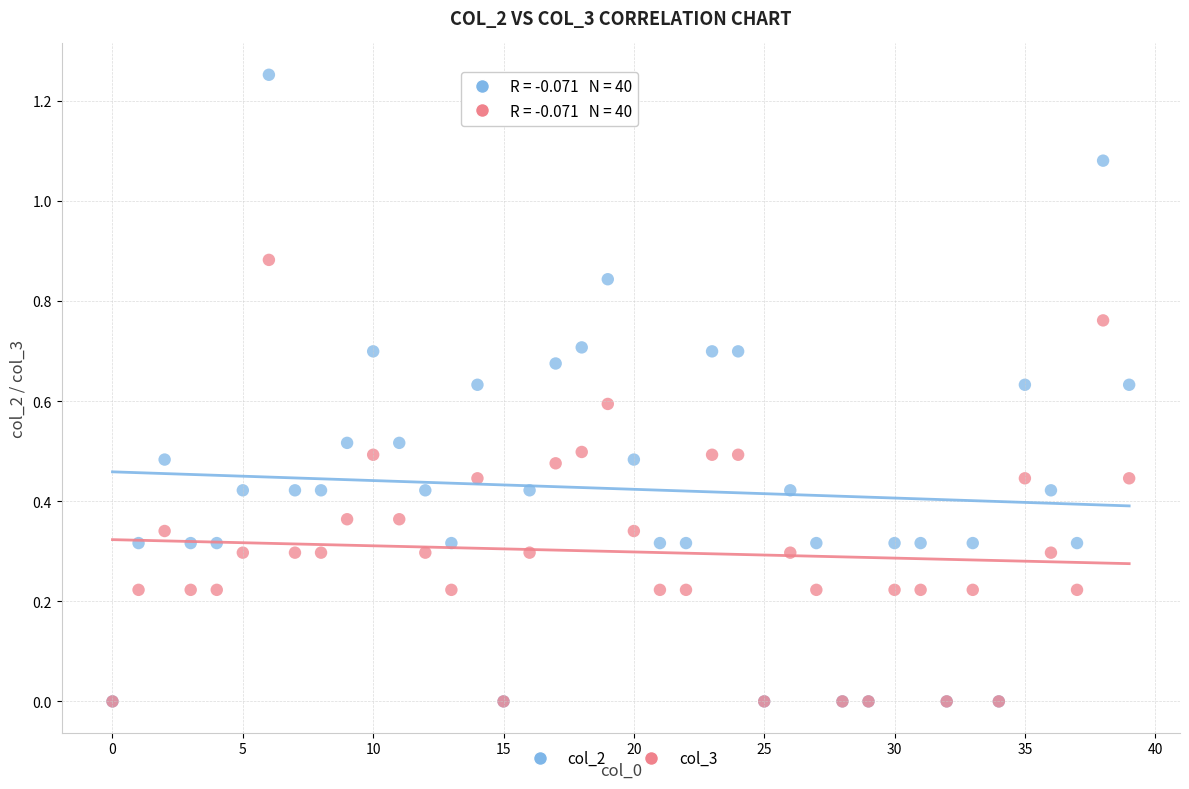

Which series reaches the maximum Y coordinate?

col_2